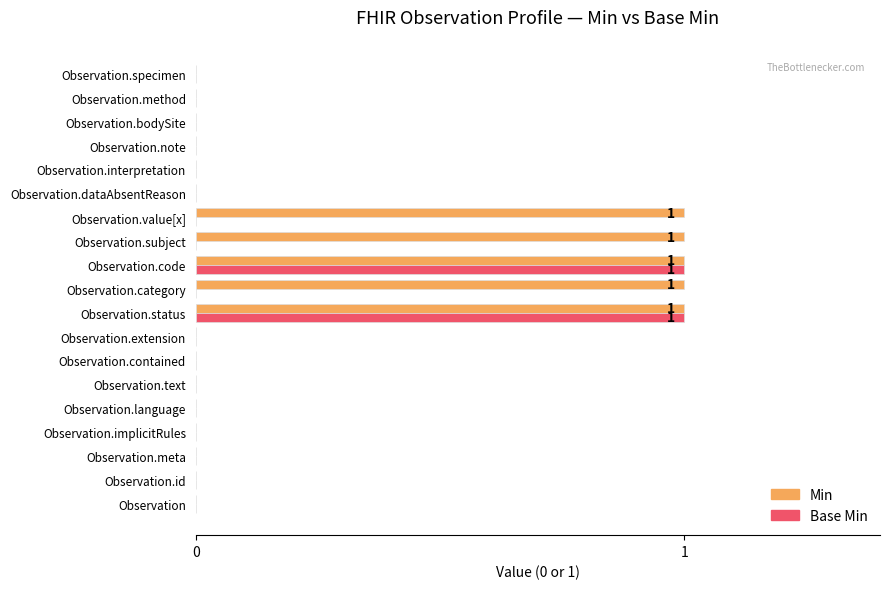

Is the value of Base Min at Observation.method greater than the value of Min at Observation.category?

No